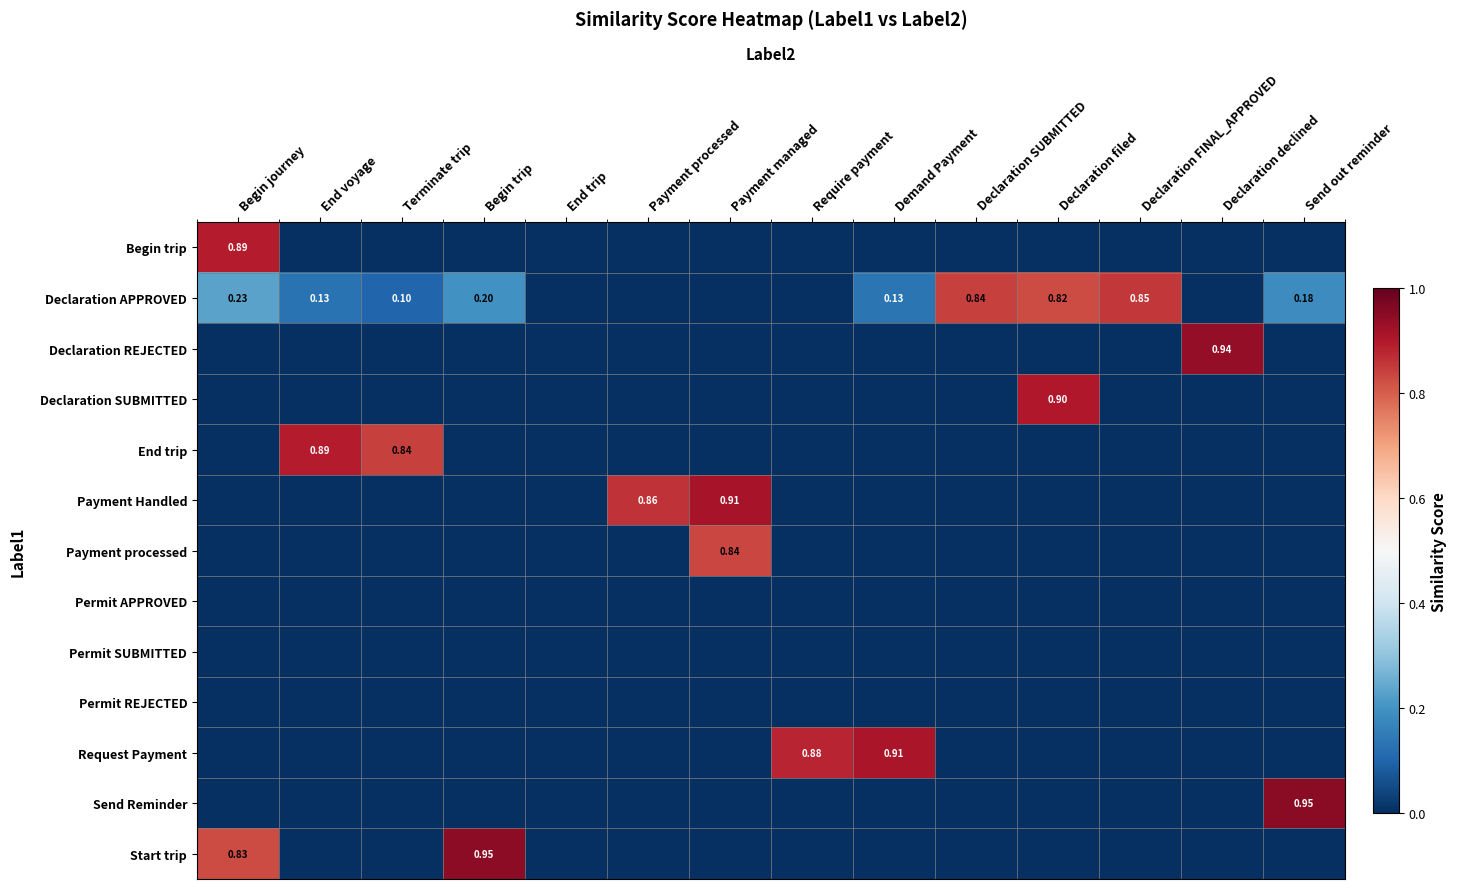

The Declaration SUBMITTED series shows 0.5 at Declaration FINAL_APPROVED. True or false?

False